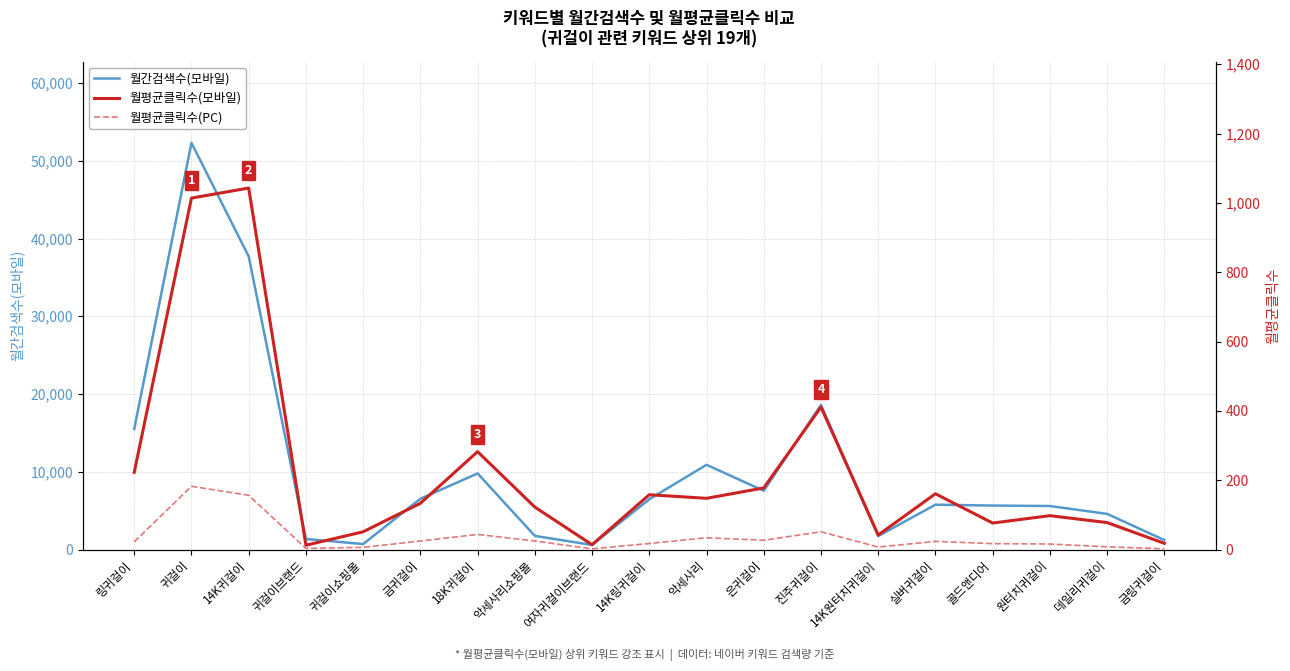

What is the maximum value shown in the chart?

52300.0